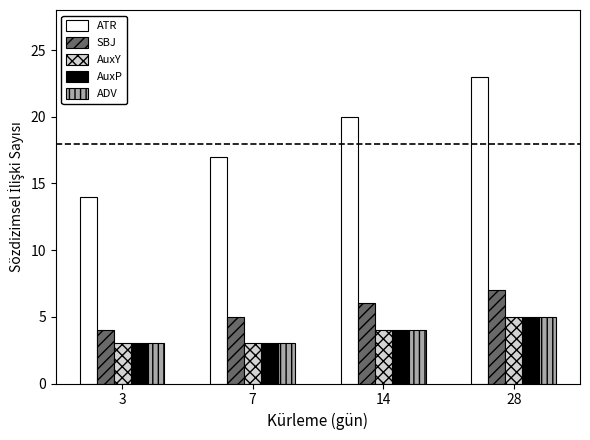

Reading left to right, extract all data points from this chart.

ATR: 3=14	7=17	14=20	28=23
SBJ: 3=4	7=5	14=6	28=7
AuxY: 3=3	7=3	14=4	28=5
AuxP: 3=3	7=3	14=4	28=5
ADV: 3=3	7=3	14=4	28=5